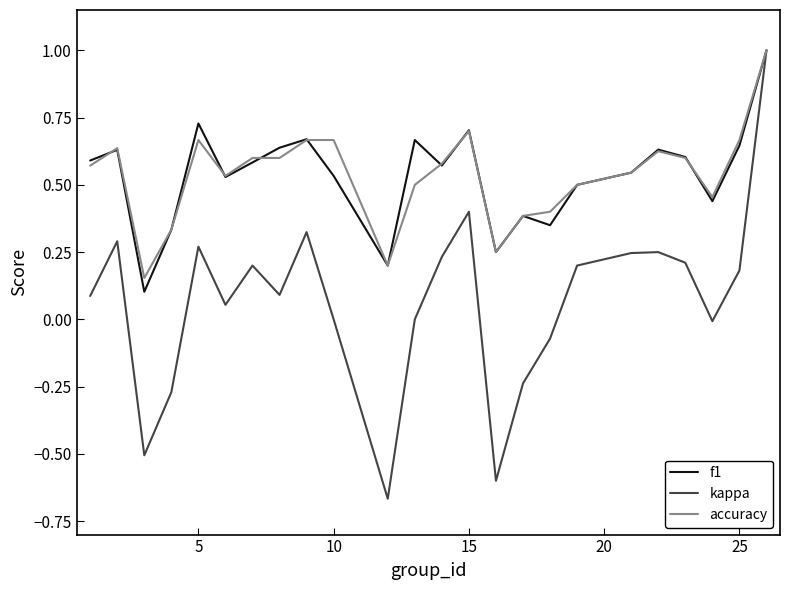

What is the maximum value for f1?

1.0